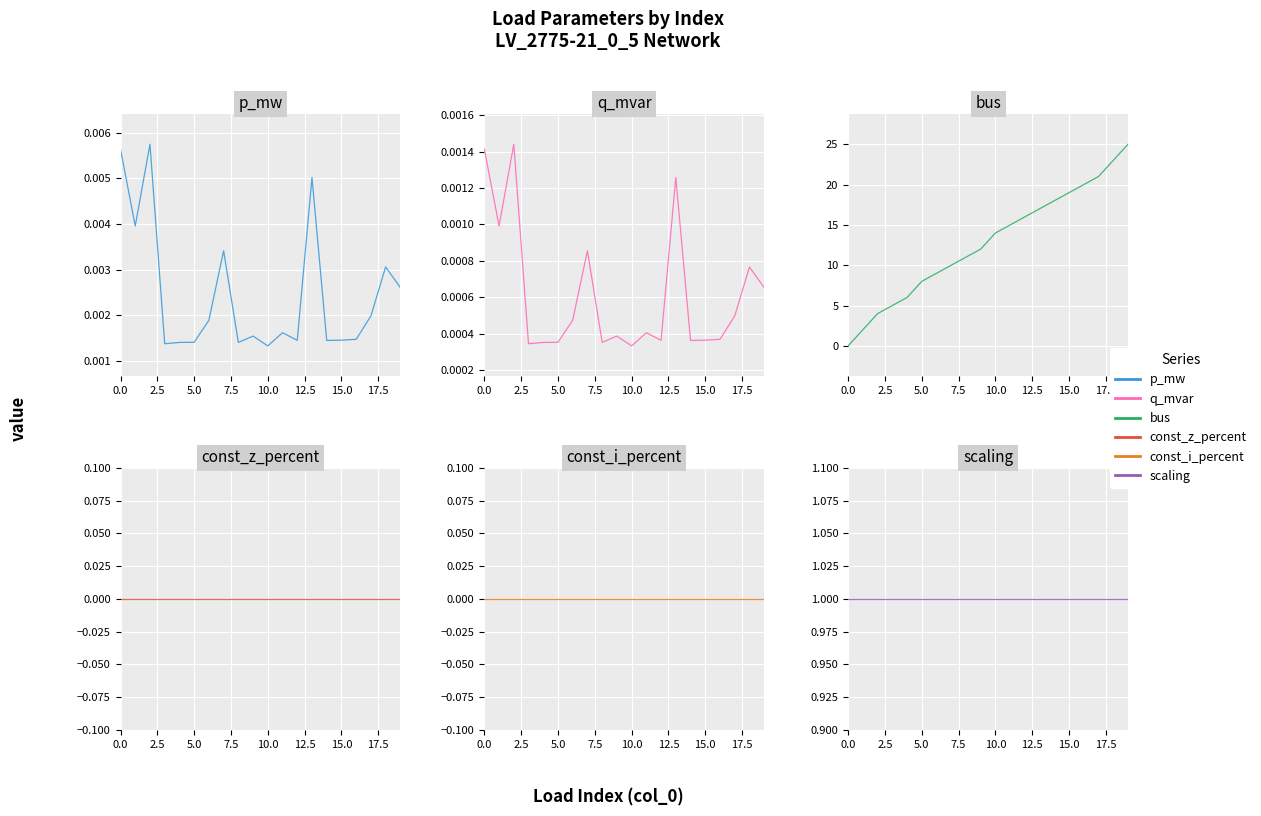

Rank the series by their maximum value, from highest to lowest.

bus, scaling, p_mw, q_mvar, const_z_percent, const_i_percent